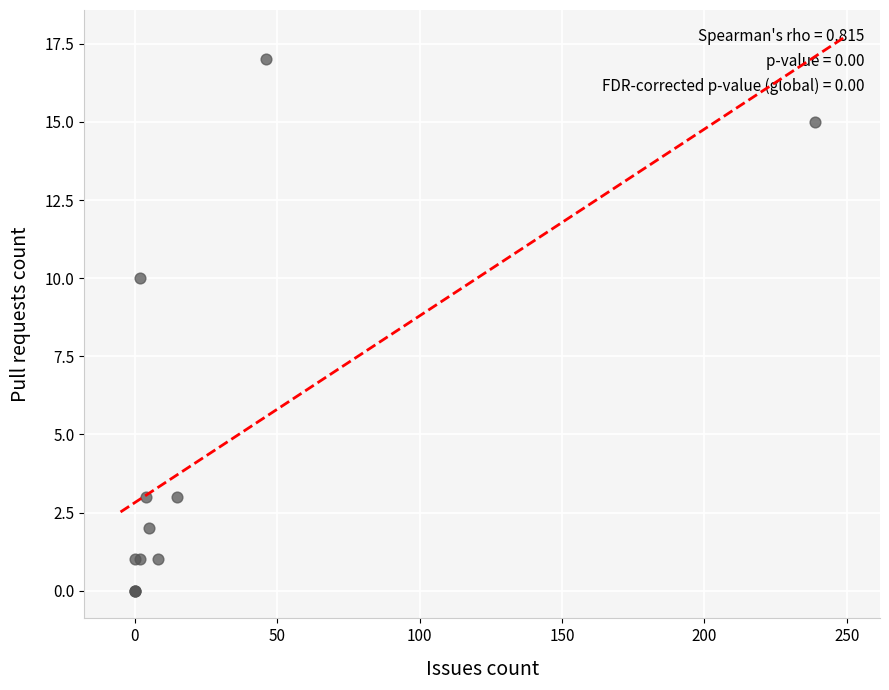

What Y value in the scatter plot is closest to 8?

10